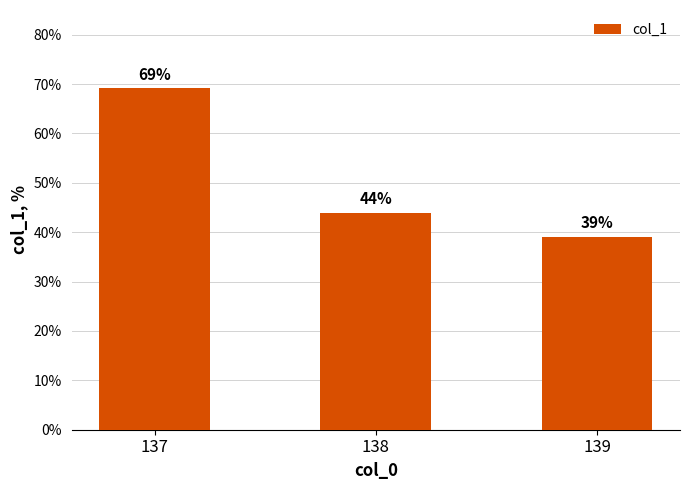

What is the value of the 2nd bar from the left?

0.4